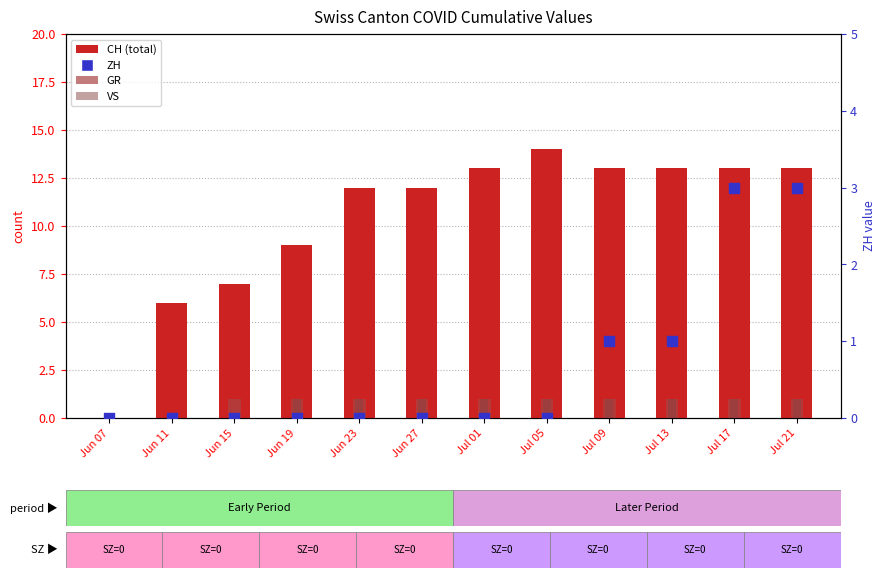

At which category is the sum across all series the highest?

Jul 17